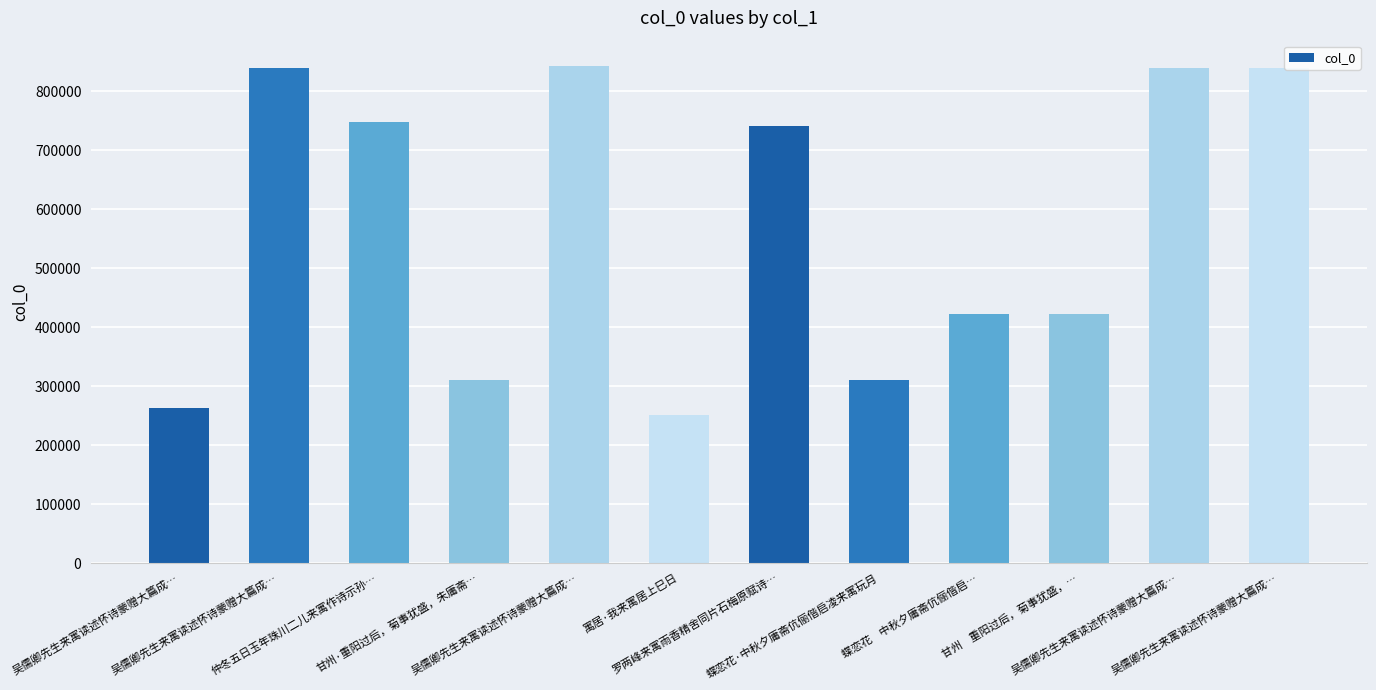

The value at 蝶恋花·中秋夕庸斋伉俪偕启凌来寓玩月 is 129920. True or false?

False